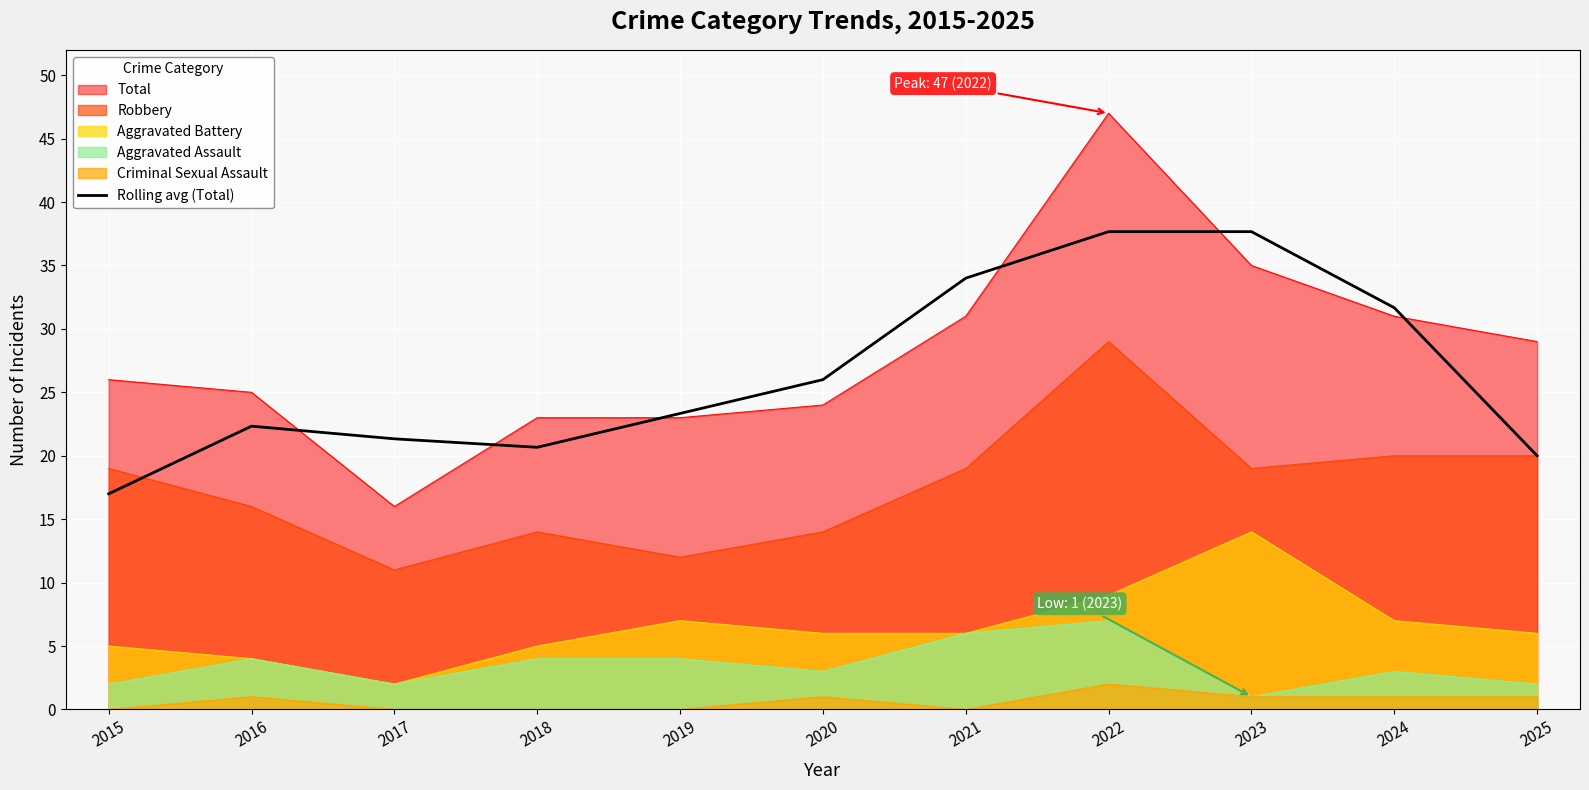

Reading left to right, list all the values displayed in this chart.

17.0	22.3	21.3	20.7	23.3	26.0	34.0	37.7	37.7	31.7	20.0